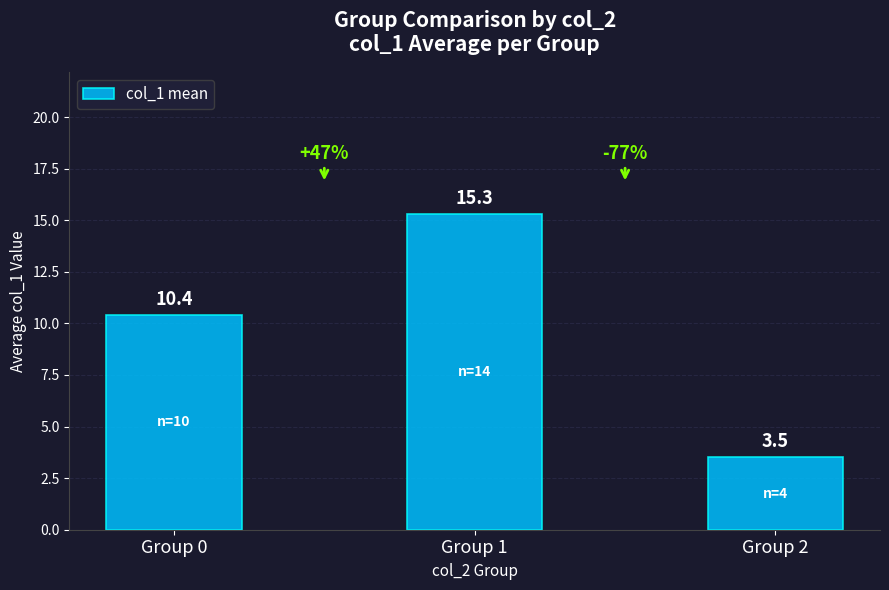

Count the number of categories in the chart.

3